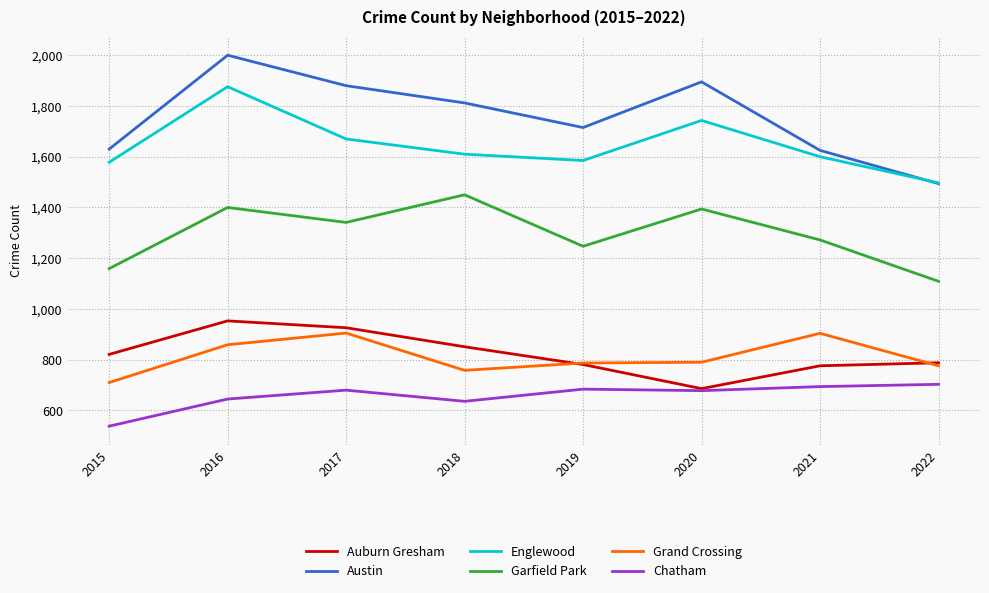

Which series has the widest spread of values?

Austin